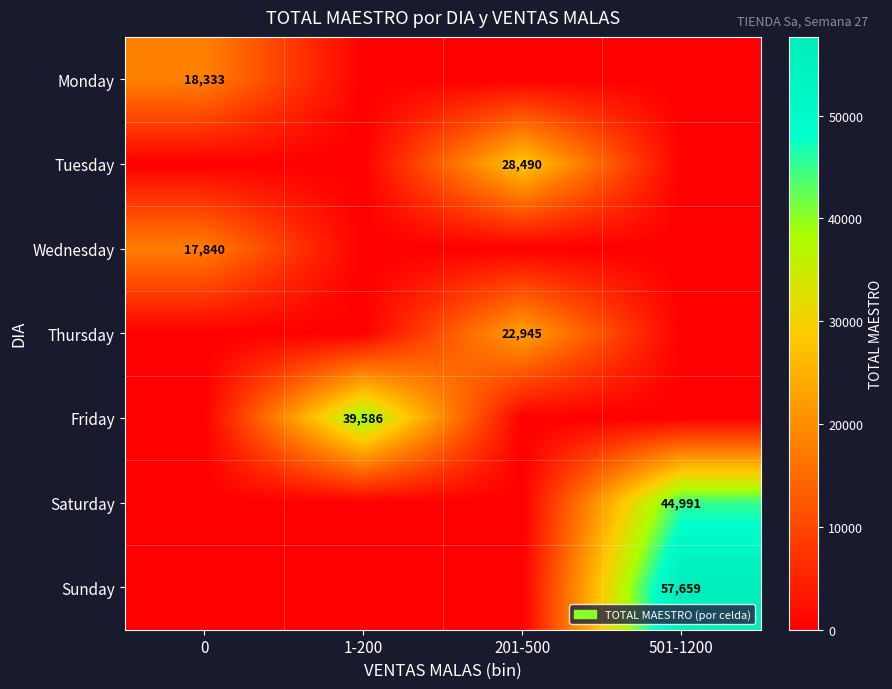

Which category has the lowest value across all series?

1-200